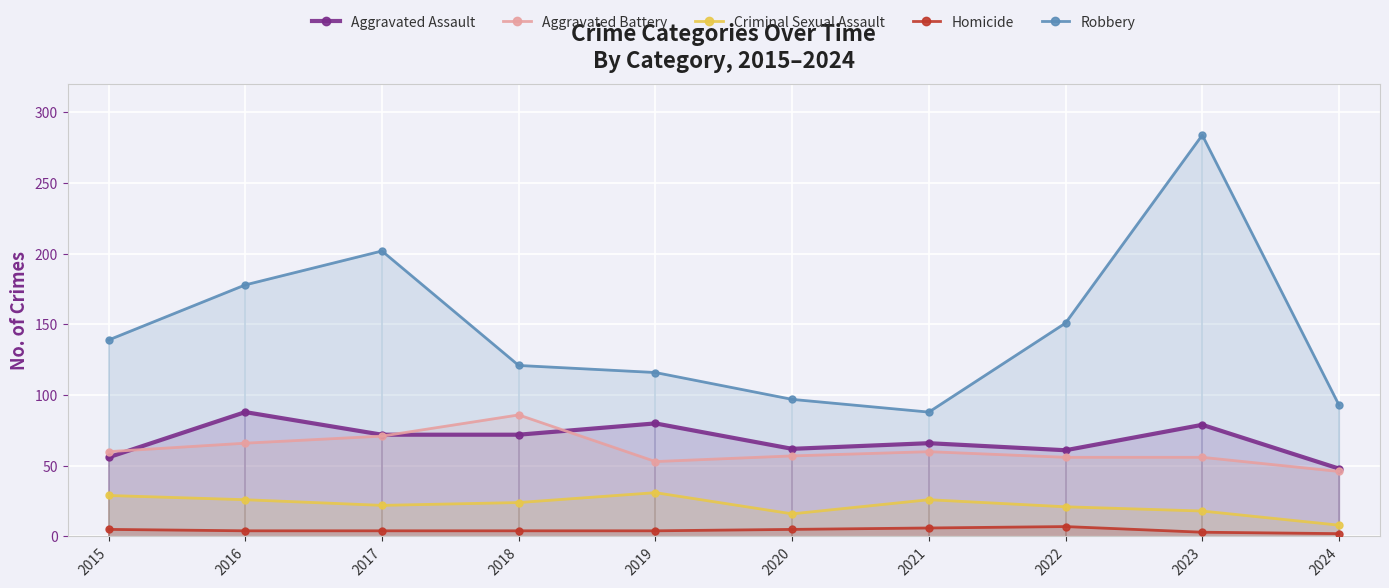

List the series in order of their peak value, lowest first.

Homicide, Criminal Sexual Assault, Aggravated Battery, Aggravated Assault, Robbery